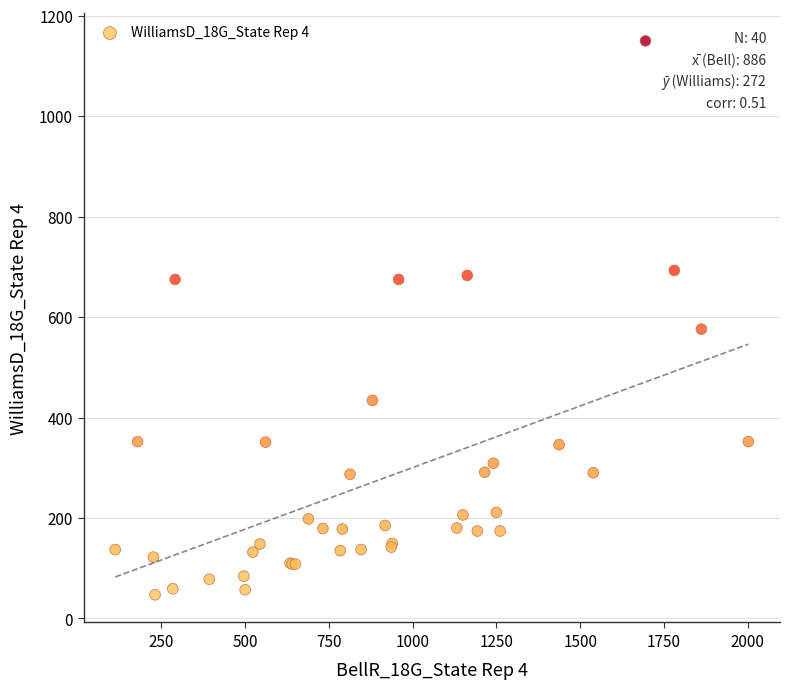

What Y value in the scatter plot is closest to 598?

576